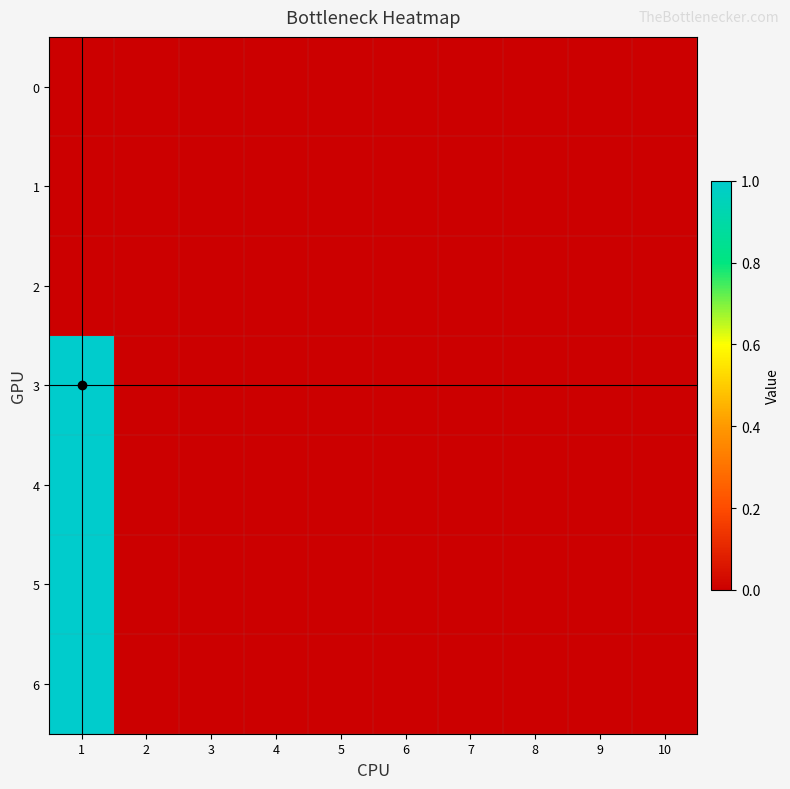

At which category does the chart reach its minimum across all series?

1